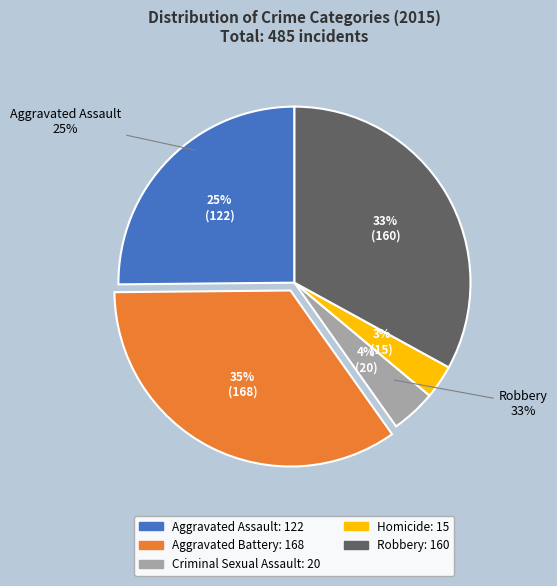

Count the number of slices in the pie.

5